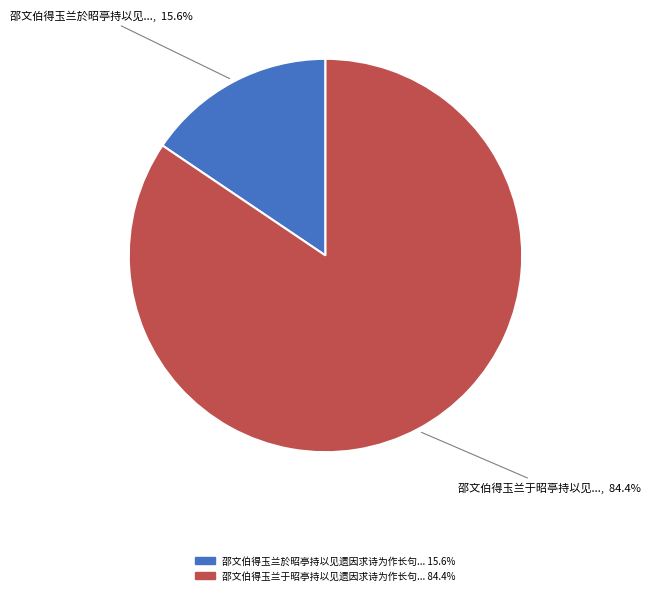

Is there a majority slice in this chart?

Yes